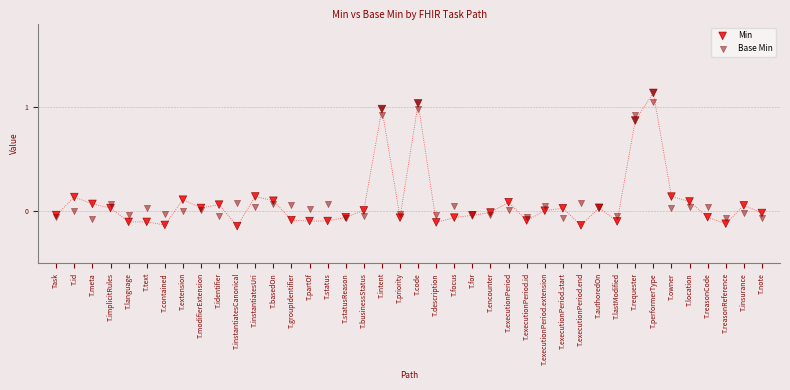

Which series reaches the maximum Y coordinate?

Min